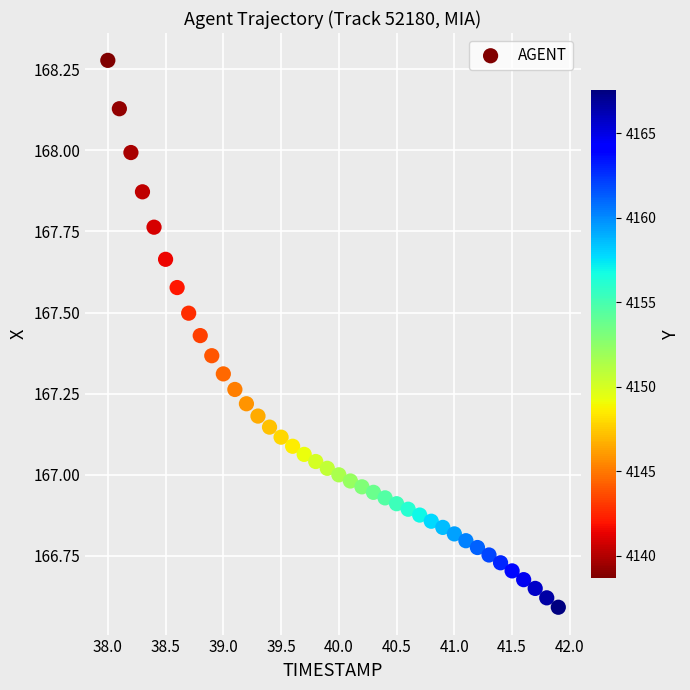

What is the range of Y values (max minus min)?

1.7